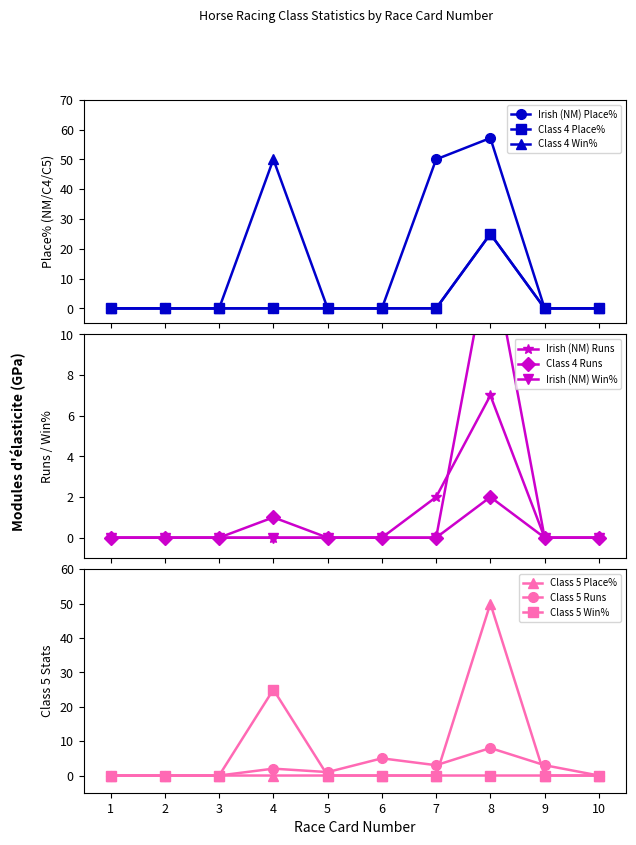

Reading right to left, extract all data points from this chart.

Irish (NM) Place%: 0.0	0.0	57.1	50.0	0.0	0.0	0.0	0.0	0.0	0.0
Class 4 Place%: 0.0	0.0	25.0	0.0	0.0	0.0	0.0	0.0	0.0	0.0
Class 4 Win%: 0.0	0.0	25.0	0.0	0.0	0.0	50.0	0.0	0.0	0.0